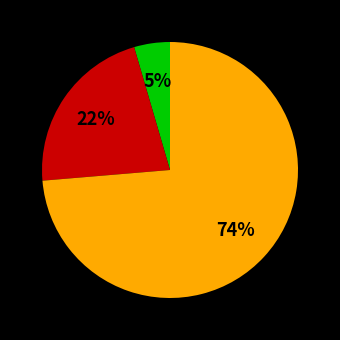

Is there any slice that represents more than half of the pie?

Yes